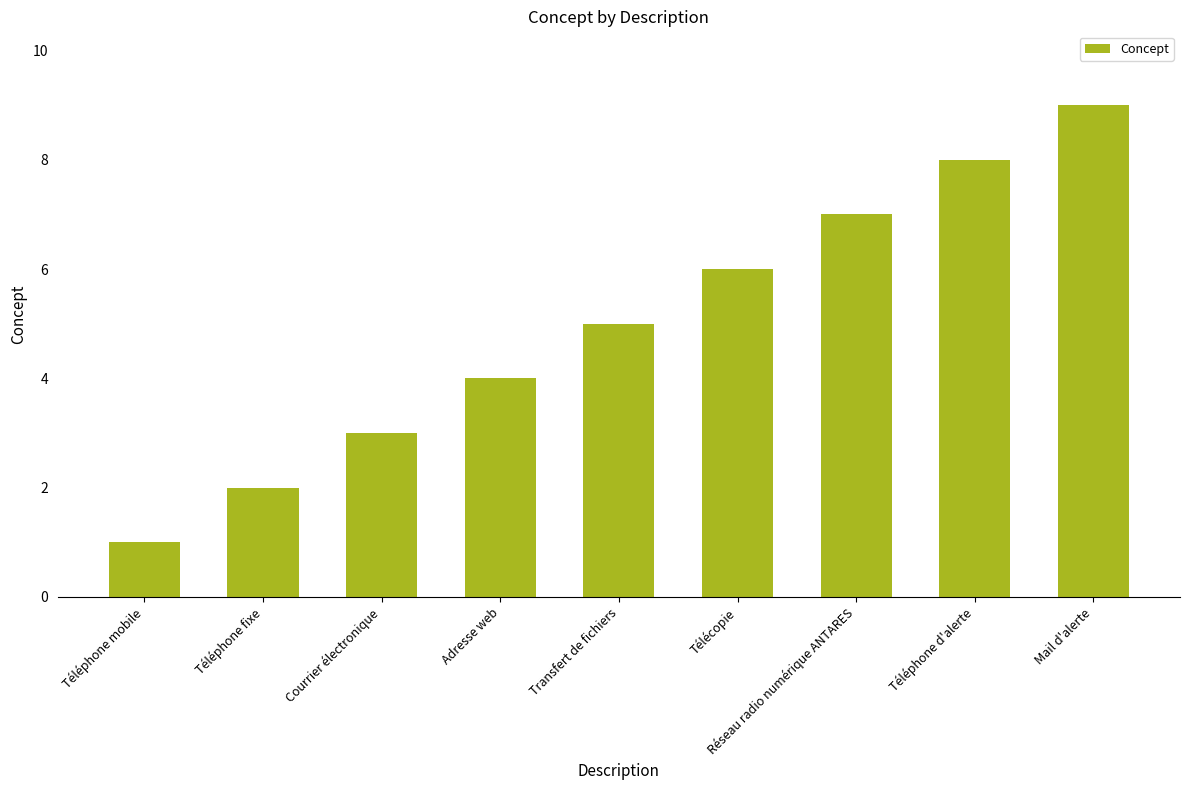

What value does the data have at Mail d'alerte?

9